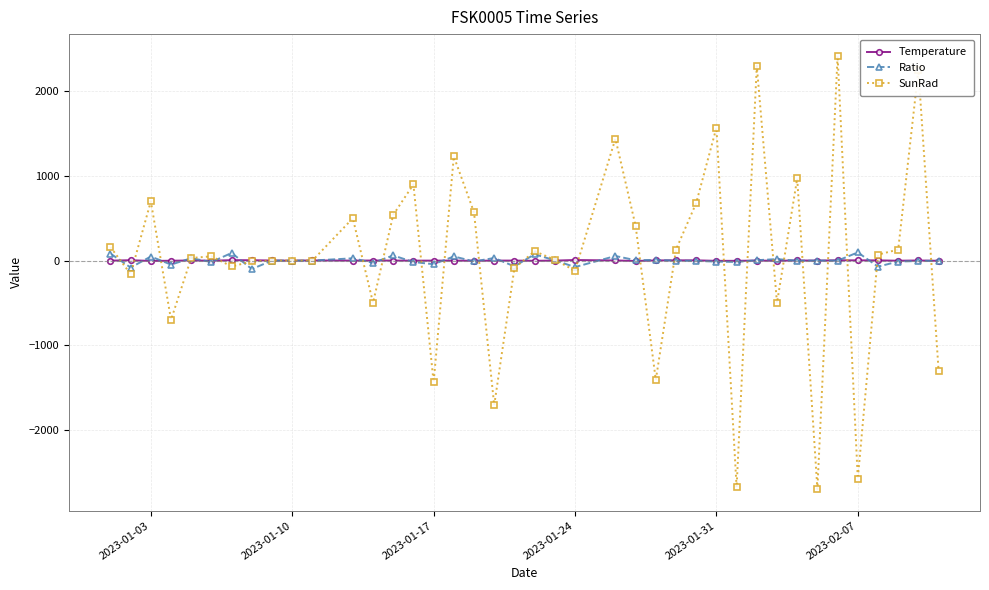

Which series has the widest spread of values?

SunRad